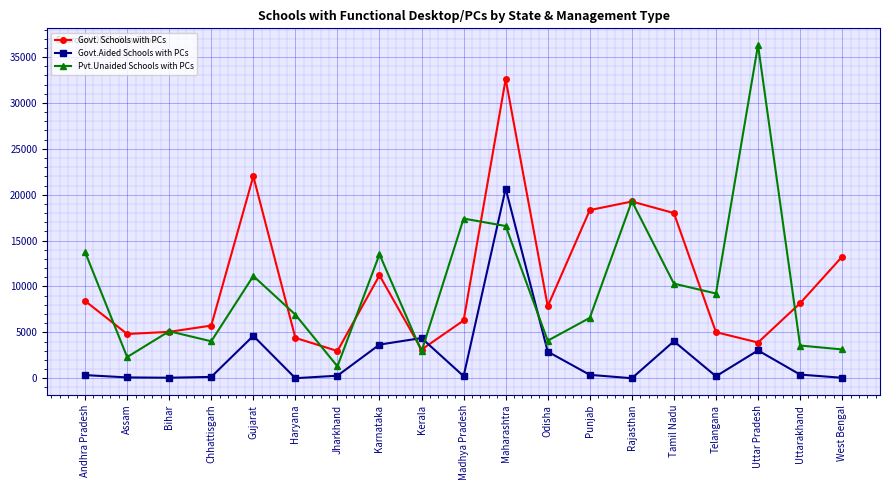

Rank the series by their maximum value, from highest to lowest.

Pvt.Unaided Schools with PCs, Govt. Schools with PCs, Govt.Aided Schools with PCs